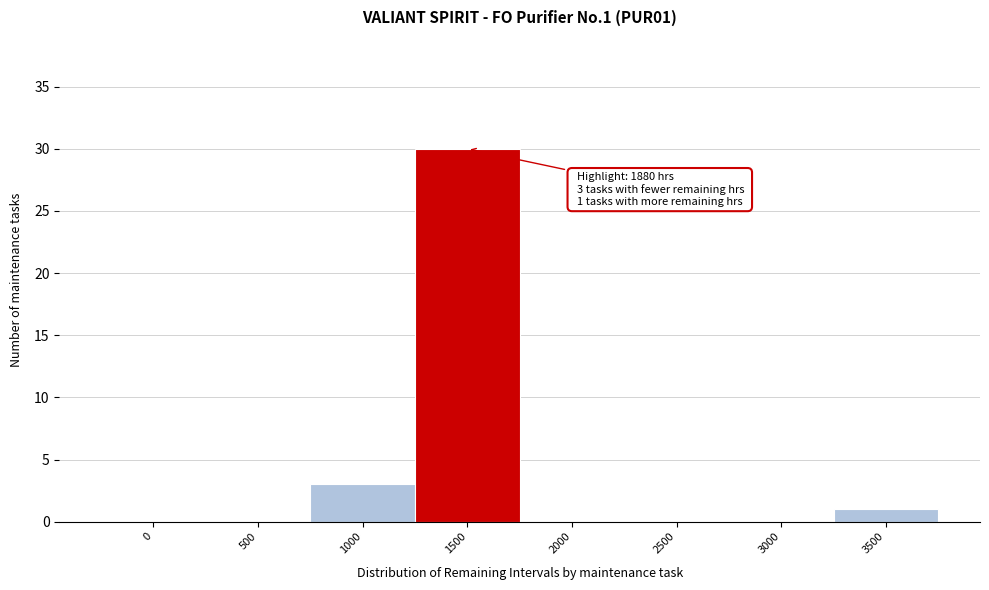

Reading left to right, list all the values displayed in this chart.

0=0	500=0	1000=3	1500=30	2000=0	2500=0	3000=0	3500=1